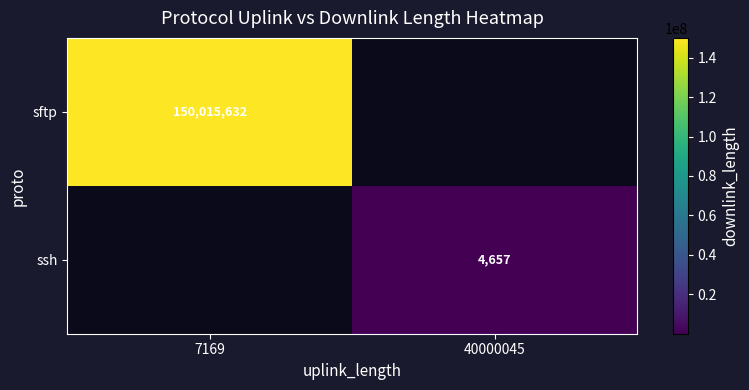

True or false: sftp has a value of 214286946.1 at 7169.

False